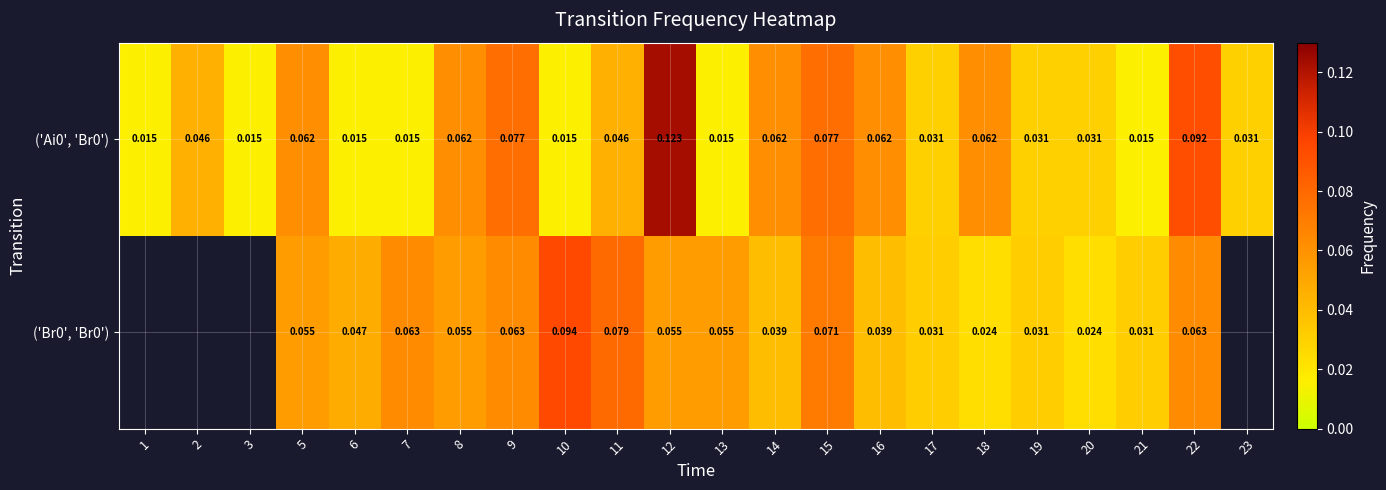

Is the value of ('Ai0', 'Br0') at 20 greater than the value of ('Br0', 'Br0') at 14?

No